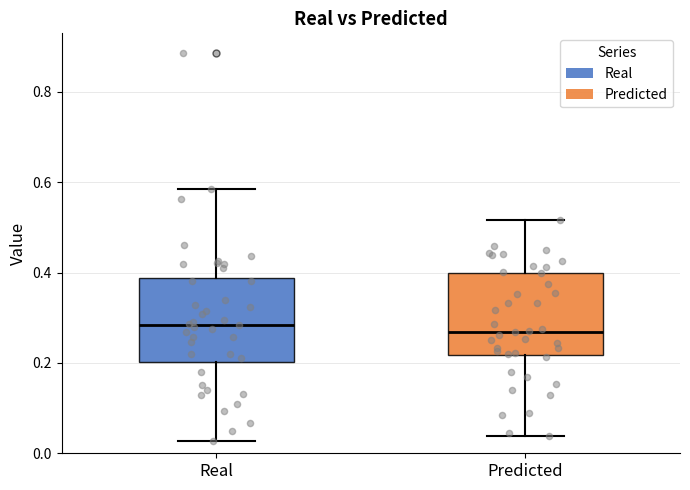

Reading left to right, read every box against the y-axis: the position of its median line, the range the box covers, and the ends of its whiskers. The values are not printed on the chart, so give them approximately, as read against the axis.

Real: median 0.28, box 0.20 to 0.38, whiskers 0.02 to 0.58
Predicted: median 0.26, box 0.22 to 0.40, whiskers 0.04 to 0.52